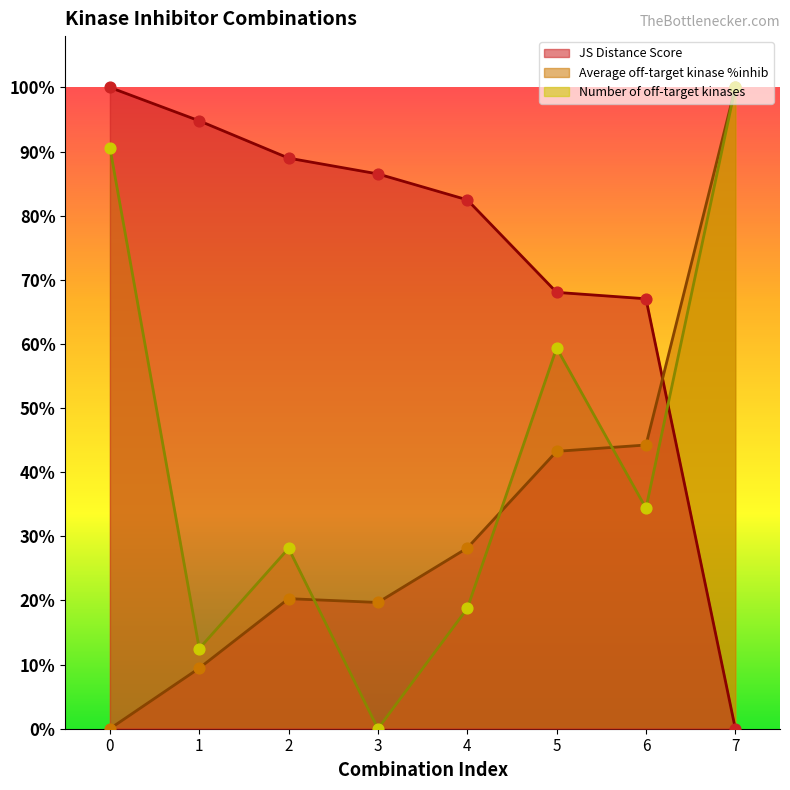

At which category is the sum across all series the highest?

7